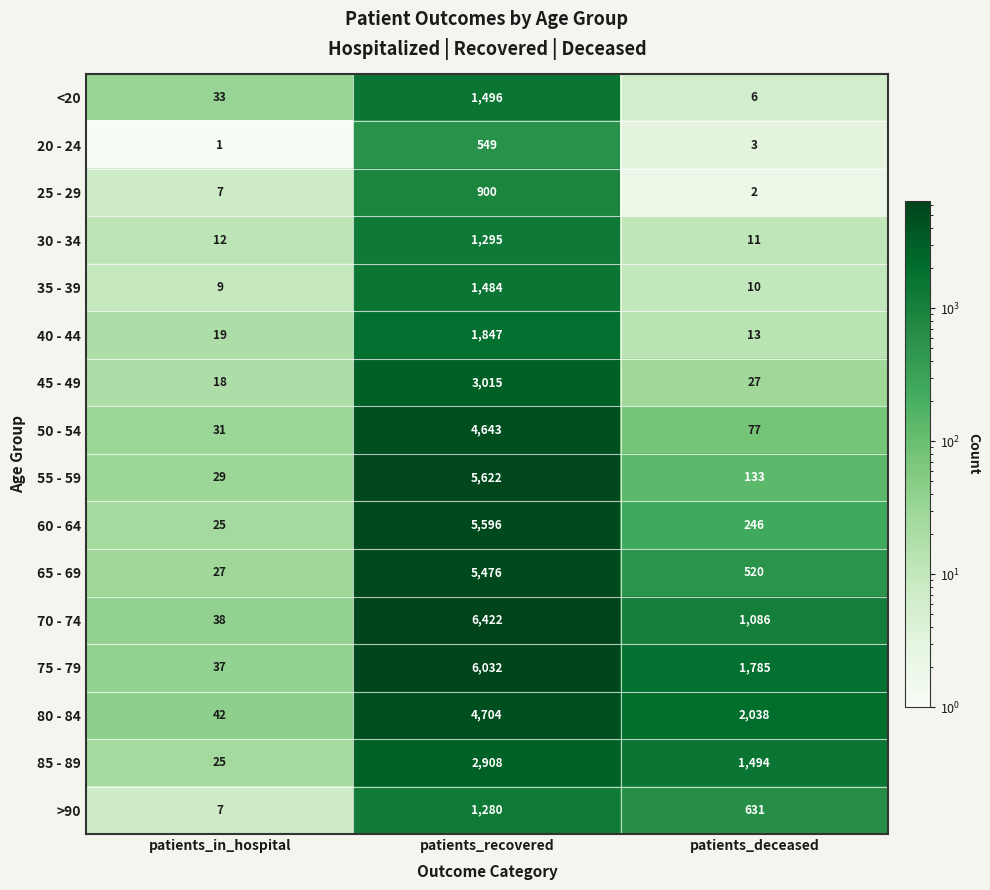

What is the spread (max minus min) of values at patients_in_hospital?

41